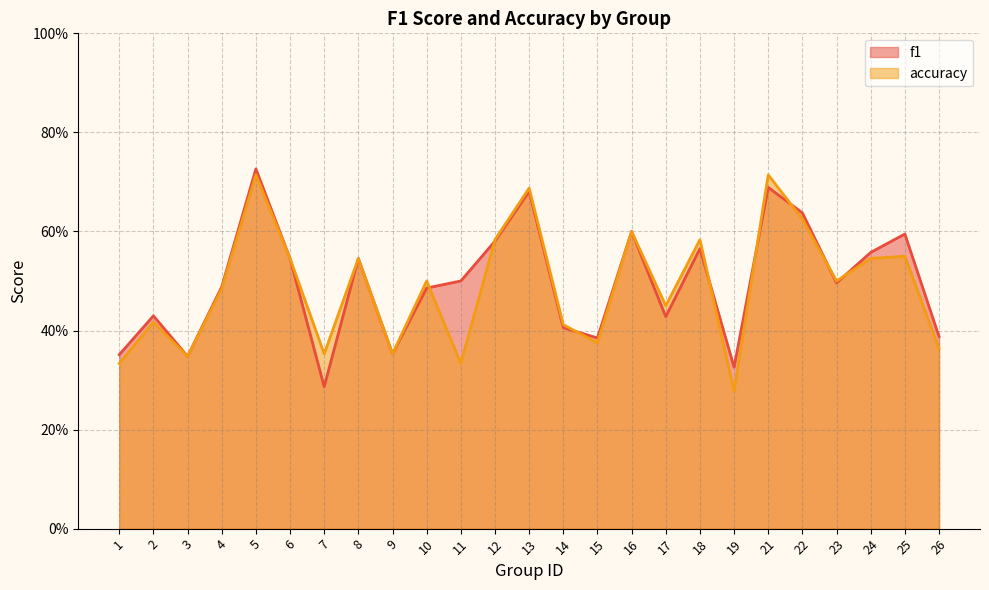

Rank the series by their average value, from highest to lowest.

f1, accuracy